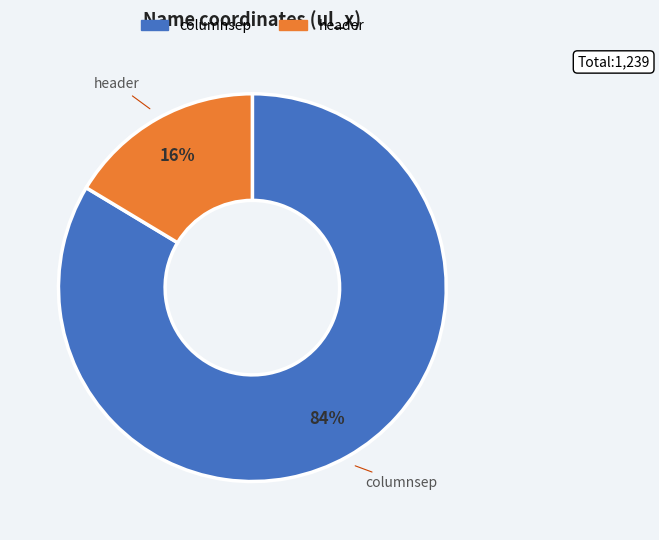

To the nearest percent, what is the average slice percentage?

50%